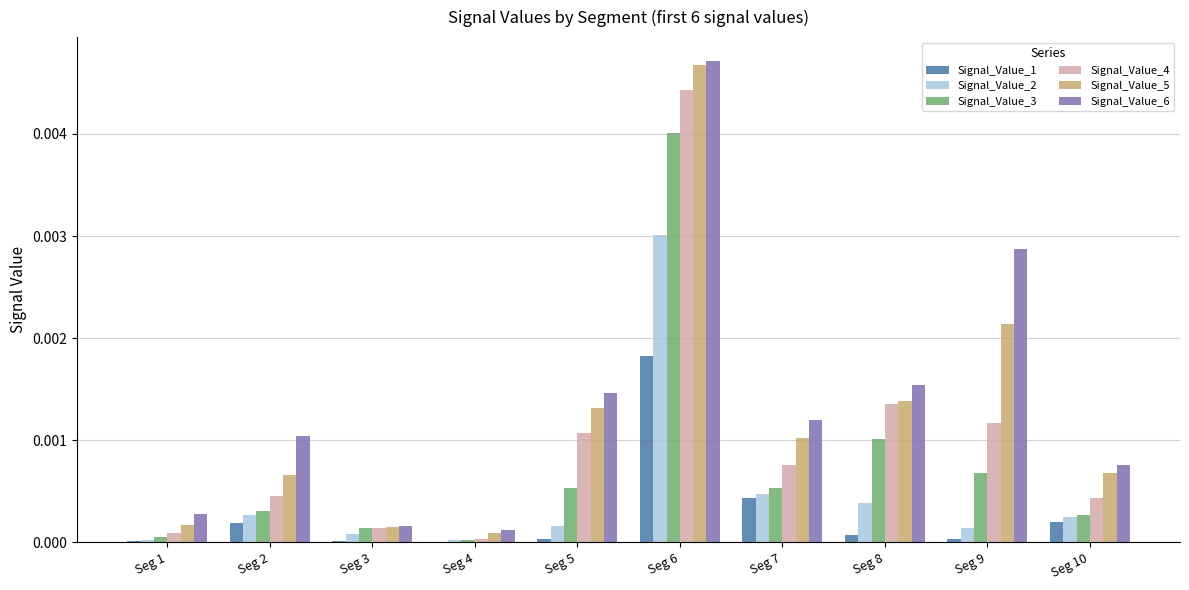

Is the value of Signal_Value_3 at Seg 5 greater than the value of Signal_Value_1 at Seg 10?

Yes